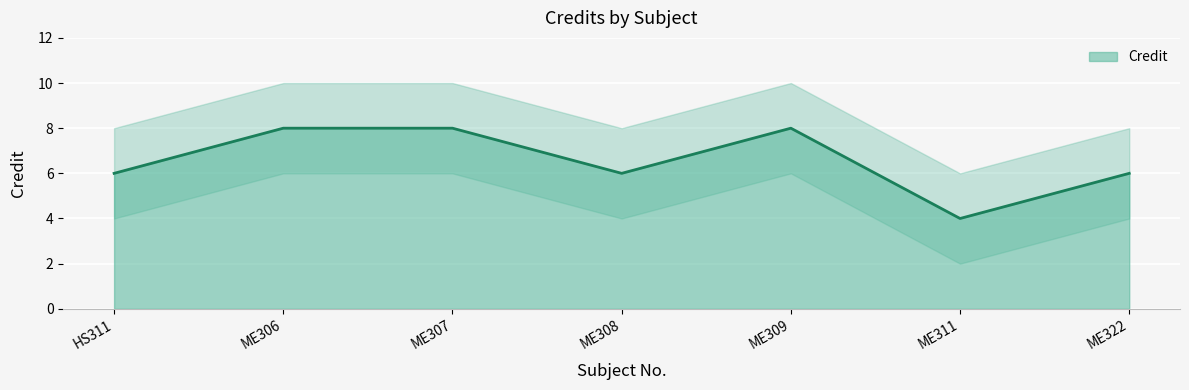

Read the value at ME306.

8